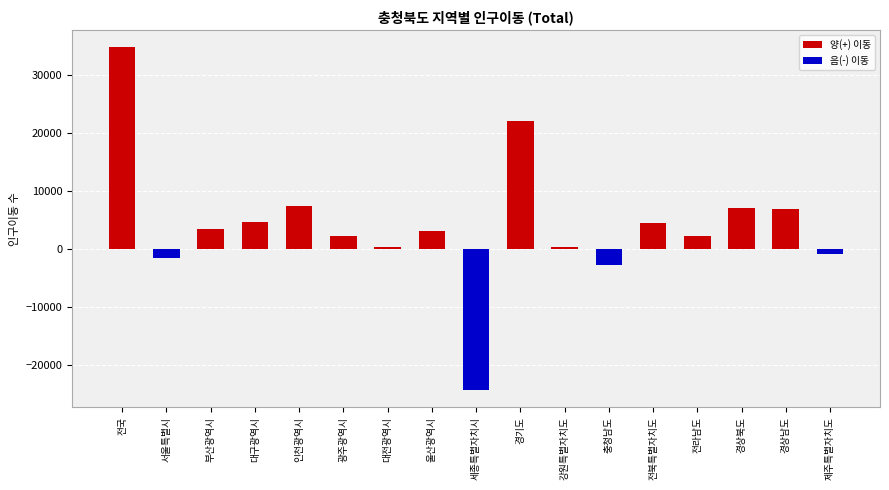

What is the change in value from 부산광역시 to 충청남도?

-6176